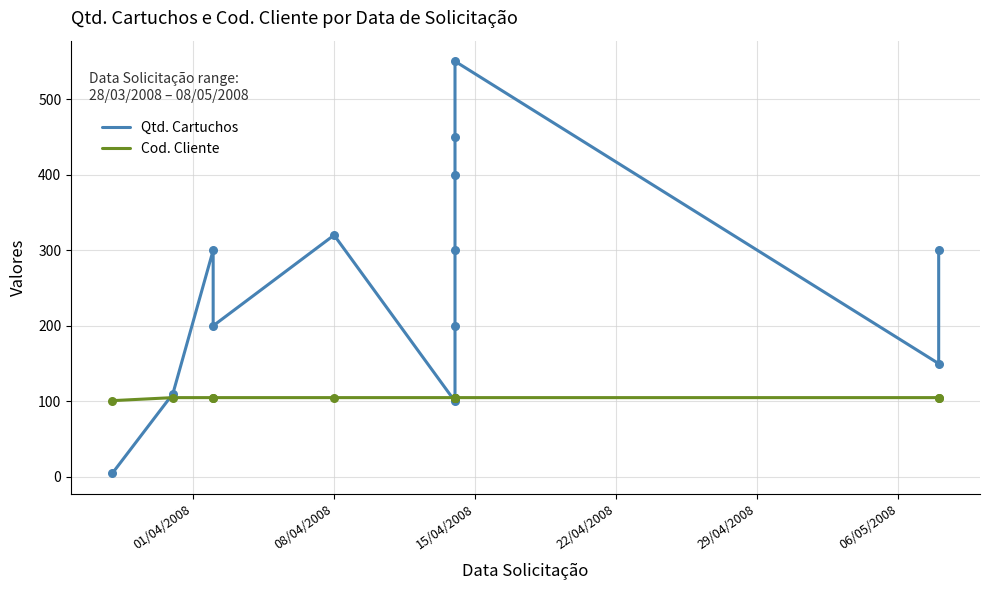

At how many categories does at least one series exceed 54?

13